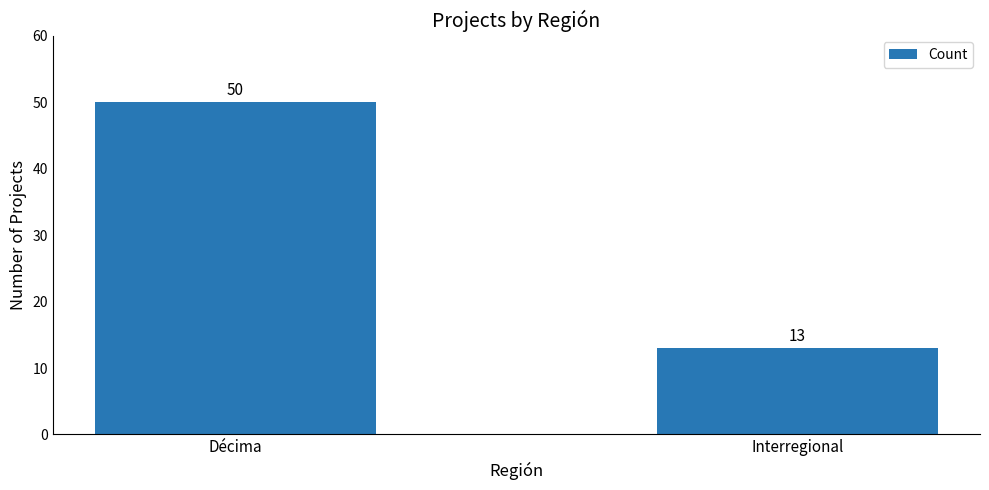

Are the bars horizontal?

No